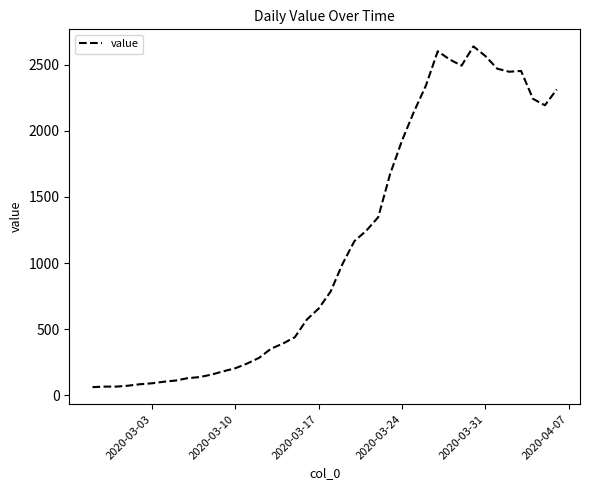

What is the difference between the maximum and minimum values?

2579